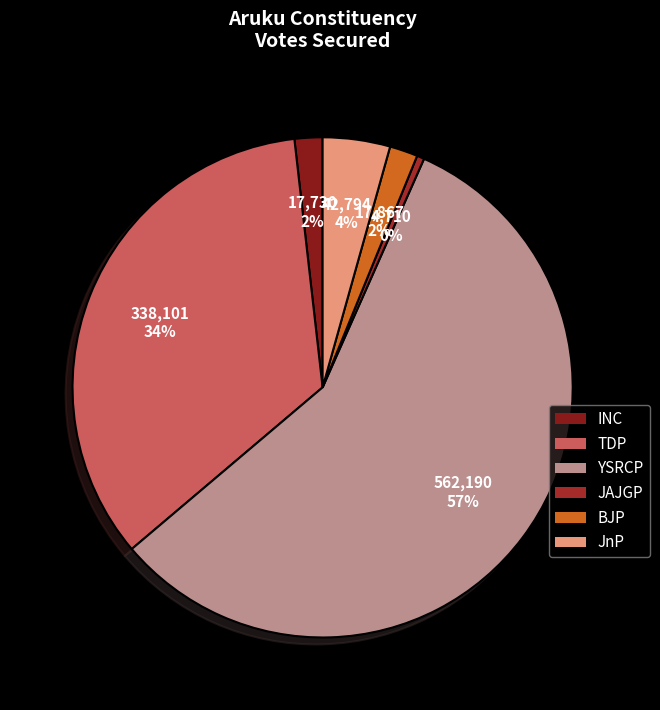

Which slice is the smallest?

JAJGP